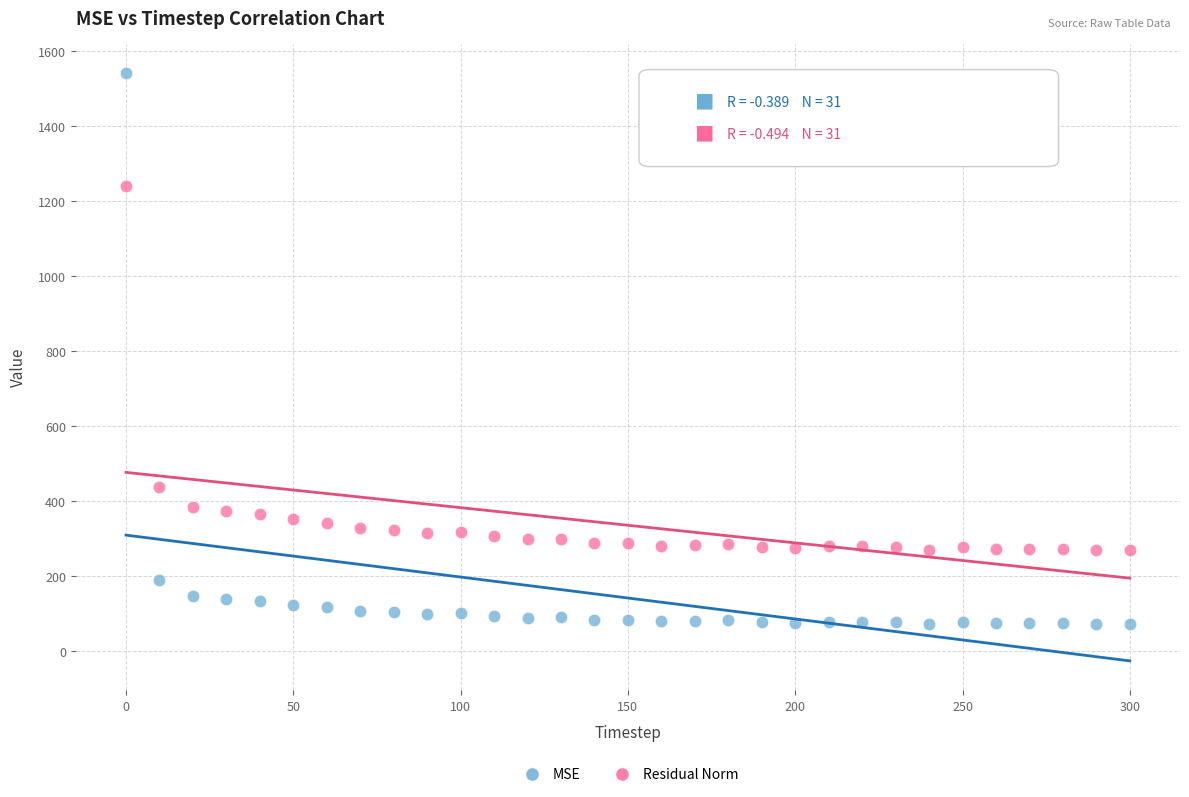

What is the X range (max minus min) for the scatter plot?

300.0